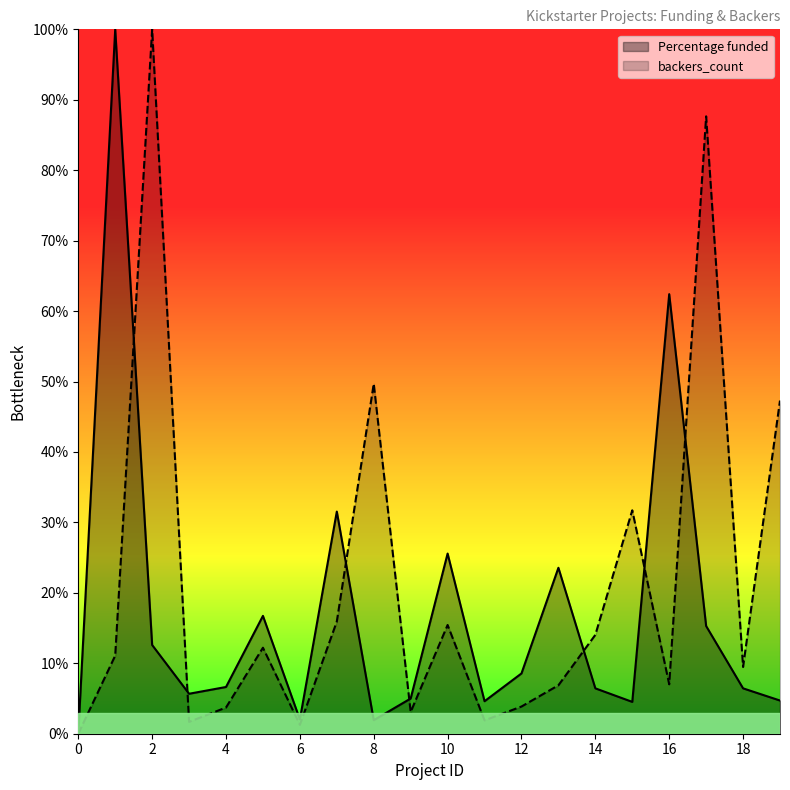

List the series in order of their overall mean, highest first.

backers_count, Percentage funded